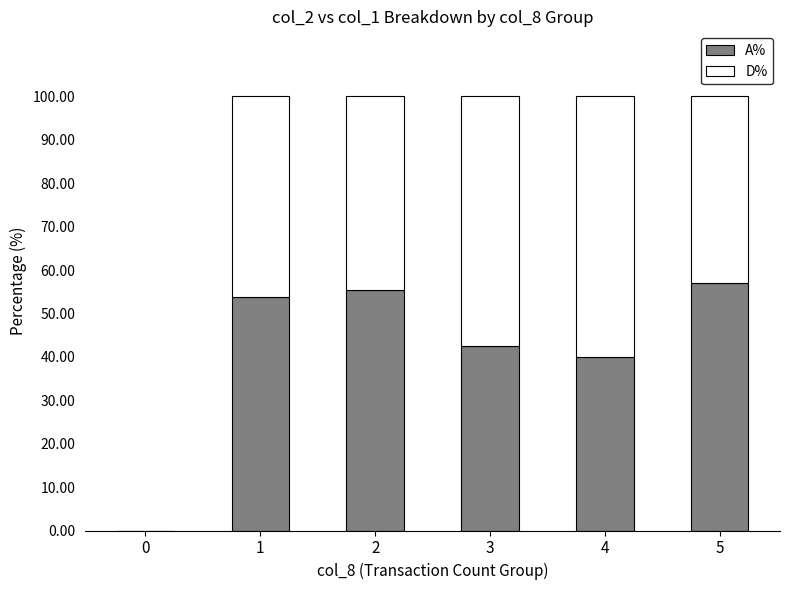

What is the total value across all series at 1?

100.0